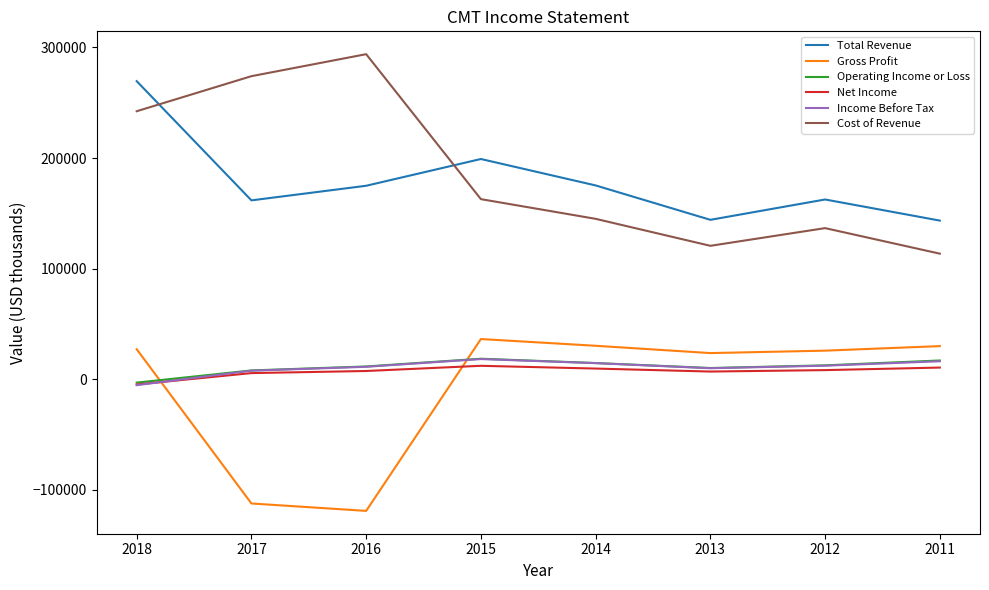

After their last crossing, which series has the higher values: Income Before Tax or Net Income?

Income Before Tax